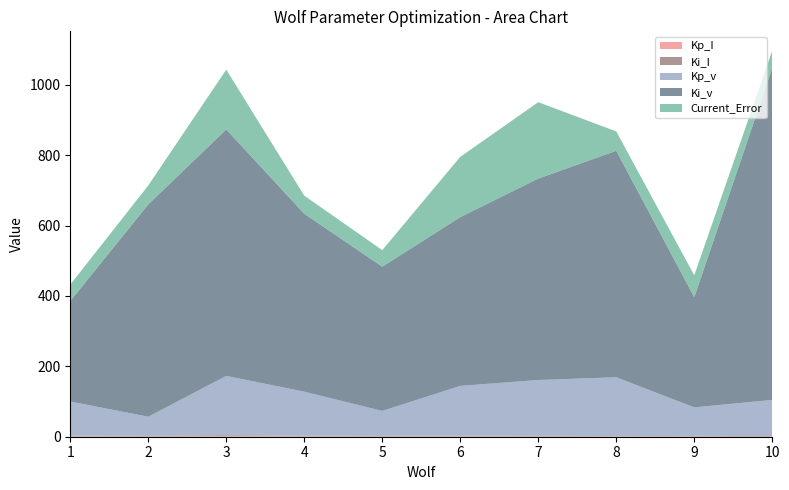

Reading right to left, transcribe all the data shown in this chart.

Wolf: 10.0	9.0	8.0	7.0	6.0	5.0	4.0	3.0	2.0	1.0
Kp_I: 0.0	0.6	0.4	0.4	0.7	0.4	0.7	0.7	0.4	0.6
Ki_I: 1.7	1.7	1.2	2.7	2.5	2.5	2.1	3.5	2.3	2.3
Kp_v: 102.9	81.0	167.3	158.1	141.3	70.4	125.3	168.5	54.2	97.3
Ki_v: 943.5	313.0	643.6	572.4	479.5	409.9	505.6	700.5	603.4	285.5
Current_Error: 49.0	62.4	55.1	217.1	171.4	47.0	51.4	170.0	53.8	46.8